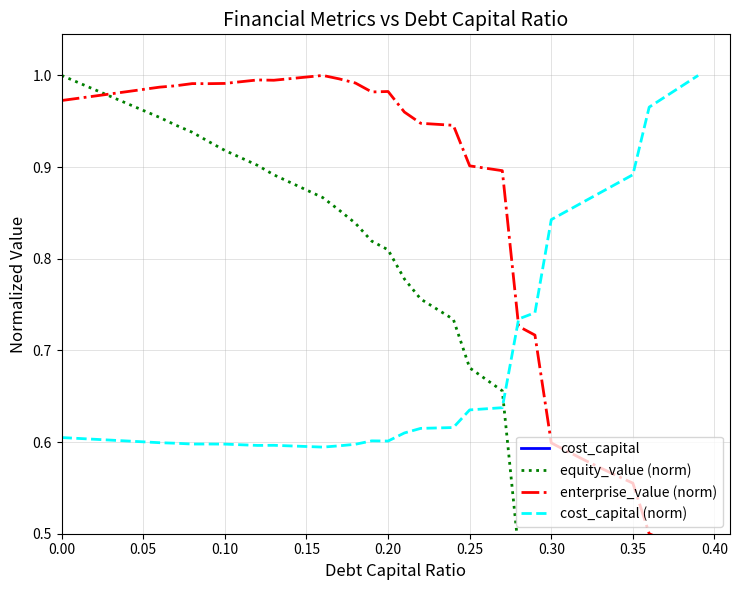

Does the chart have visible grid lines?

Yes